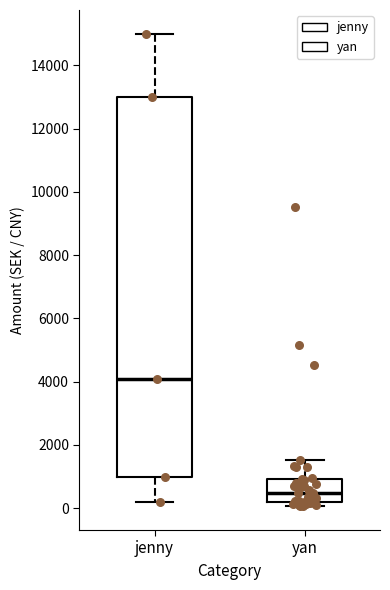

Which box has the lowest median line?

yan